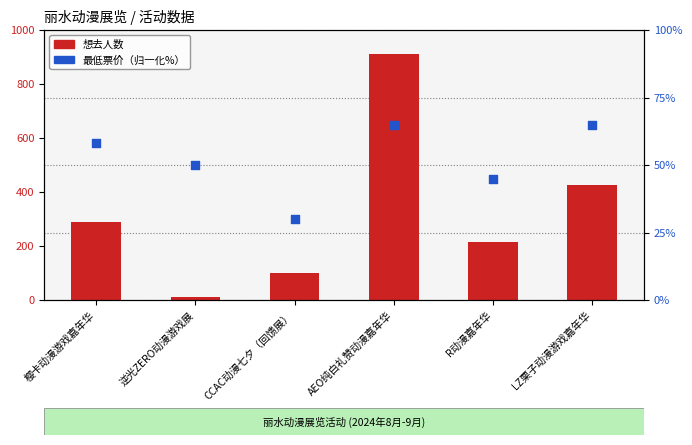

What are all the series names shown in the legend?

想去人数, 最低票价（占比）